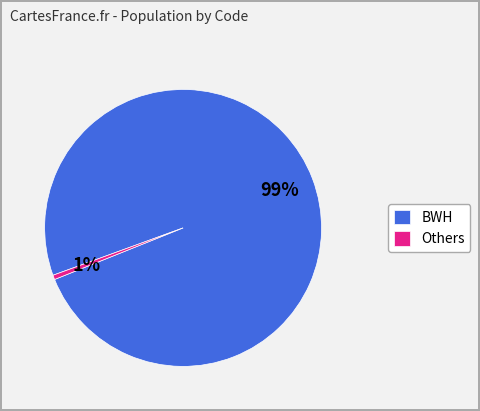

Rank the categories by value from lowest to highest.

Others, BWH